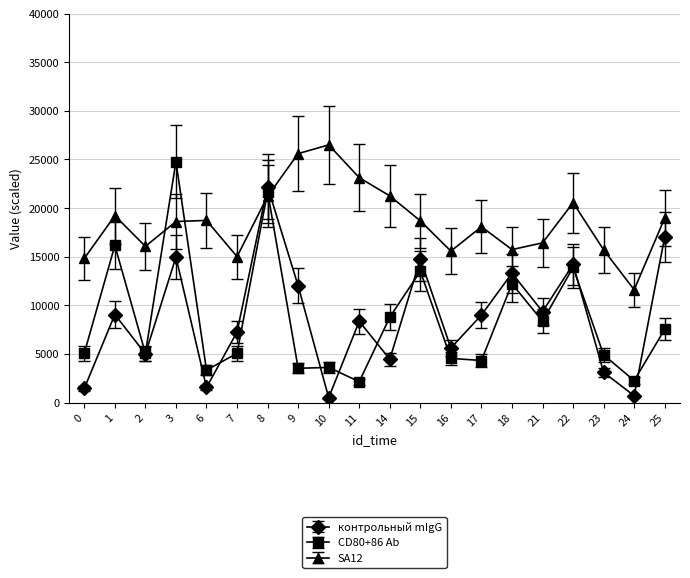

What are all the series names shown in the legend?

контрольный mIgG, CD80+86 Ab, SA12